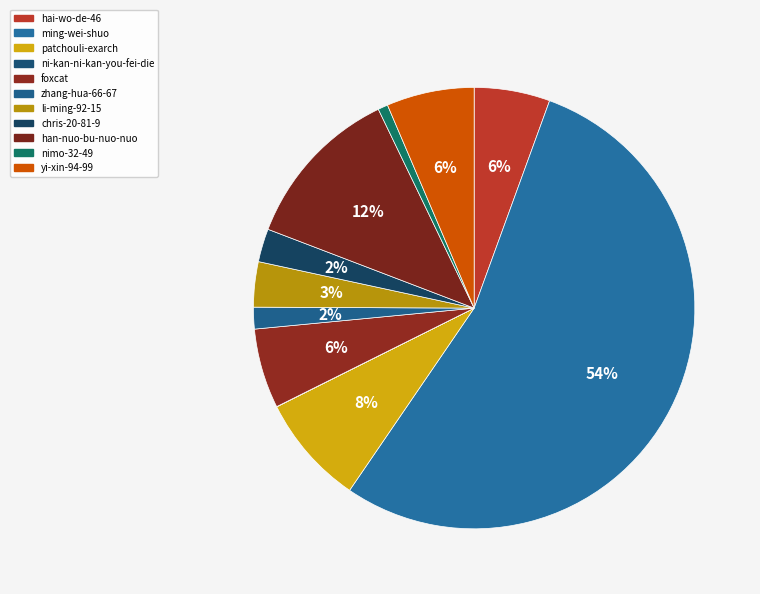

Which category has the smallest portion of the pie?

ni-kan-ni-kan-you-fei-die